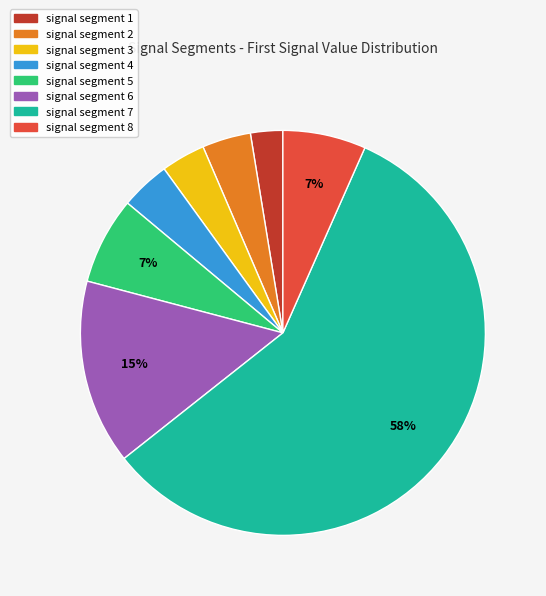

Do signal segment 8 and signal segment 4 together represent more than half of the pie?

No